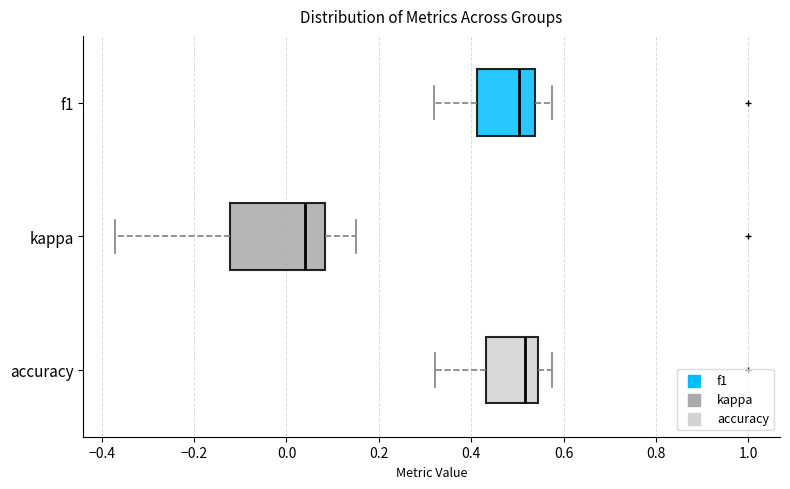

Reading bottom to top, read every box against the x-axis: the position of its median line, the range the box covers, and the ends of its whiskers. The values are not printed on the chart, so give them approximately, as read against the axis.

accuracy: median 0.52, box 0.44 to 0.54, whiskers 0.32 to 0.58
kappa: median 0.04, box -0.12 to 0.08, whiskers -0.38 to 0.16
f1: median 0.50, box 0.42 to 0.54, whiskers 0.32 to 0.58